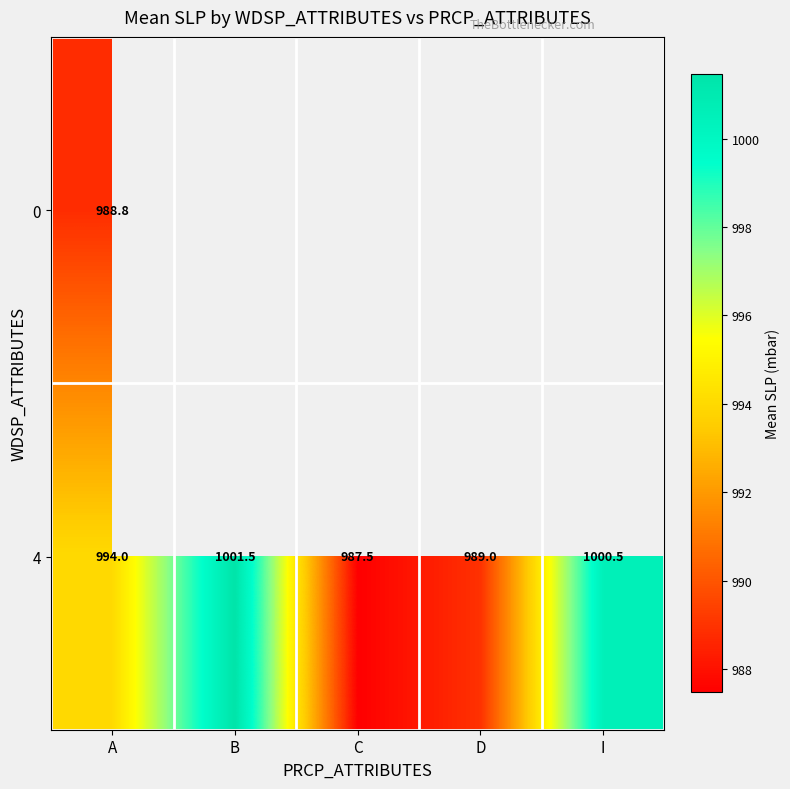

What is the difference between the second highest and second lowest values in the 4 series?

11.5